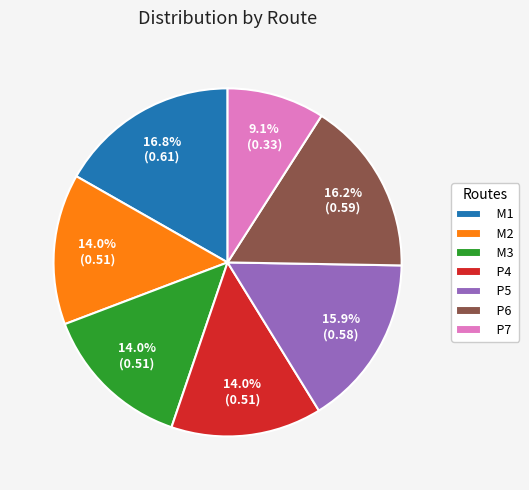

To the nearest percent, what is the average slice percentage?

14%